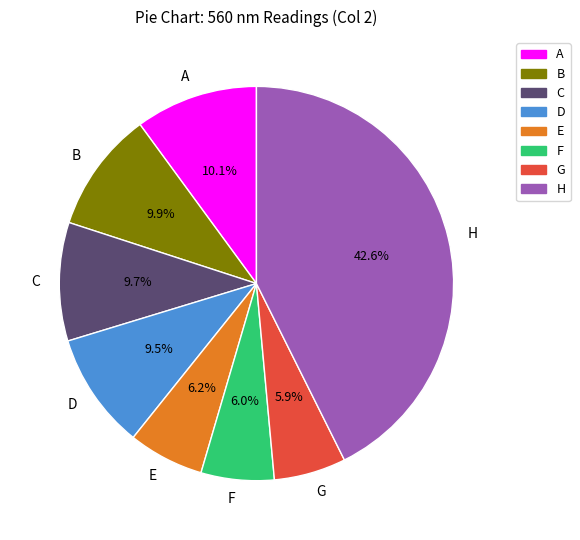

To the nearest percent, what is the combined percentage of F and C?

16%